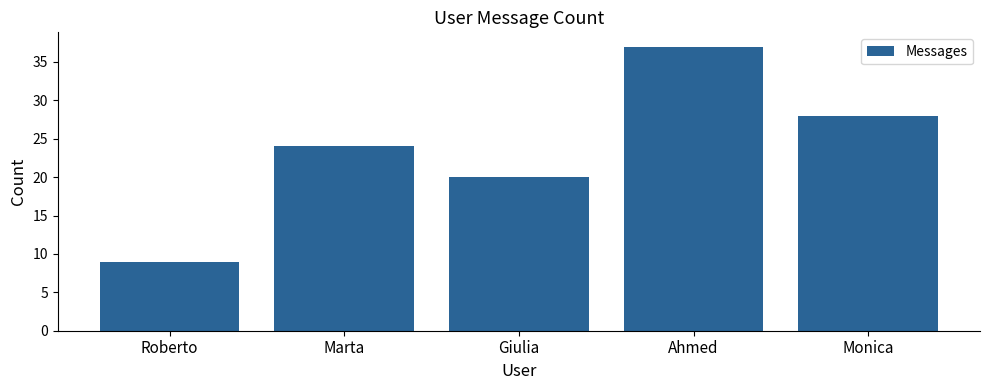

How many bars are there in total?

5